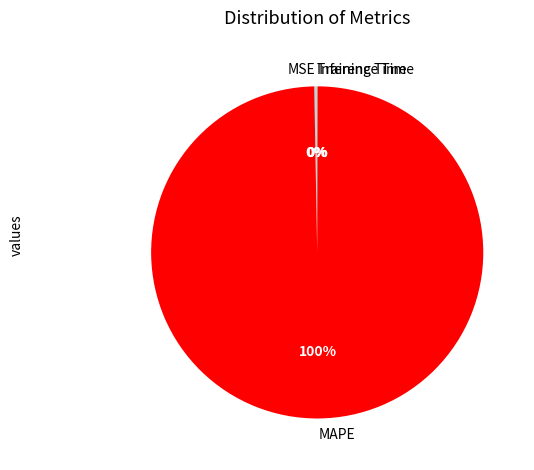

To the nearest percent, what is the average slice percentage?

25%